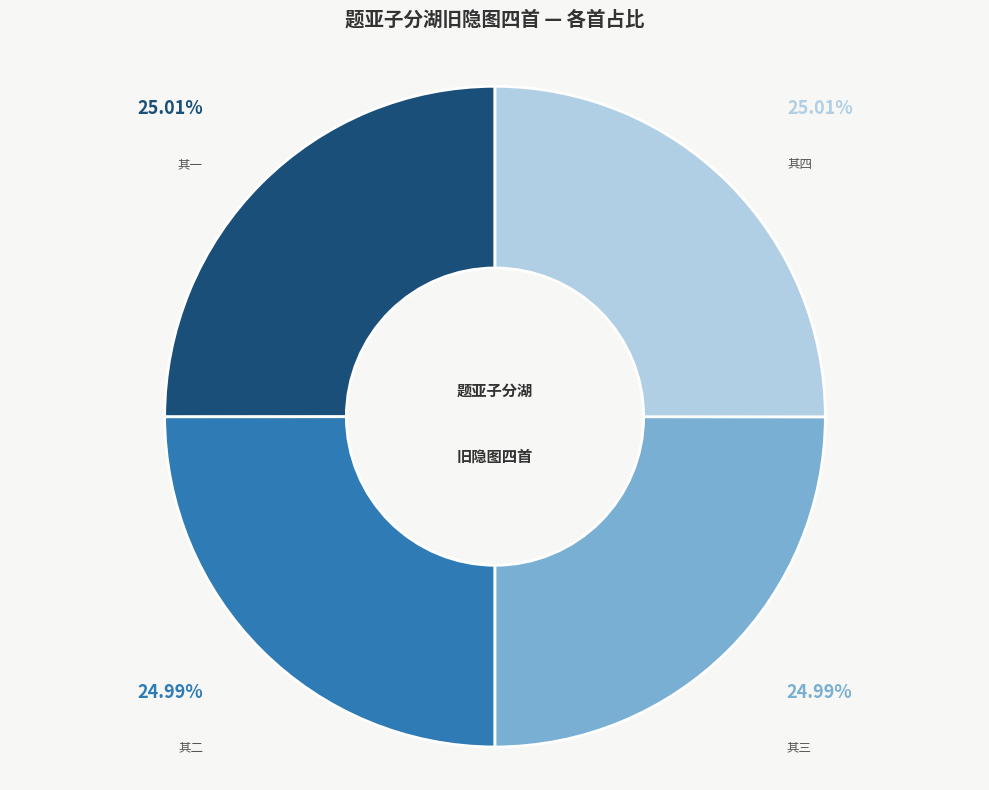

Does any single category account for the majority?

No